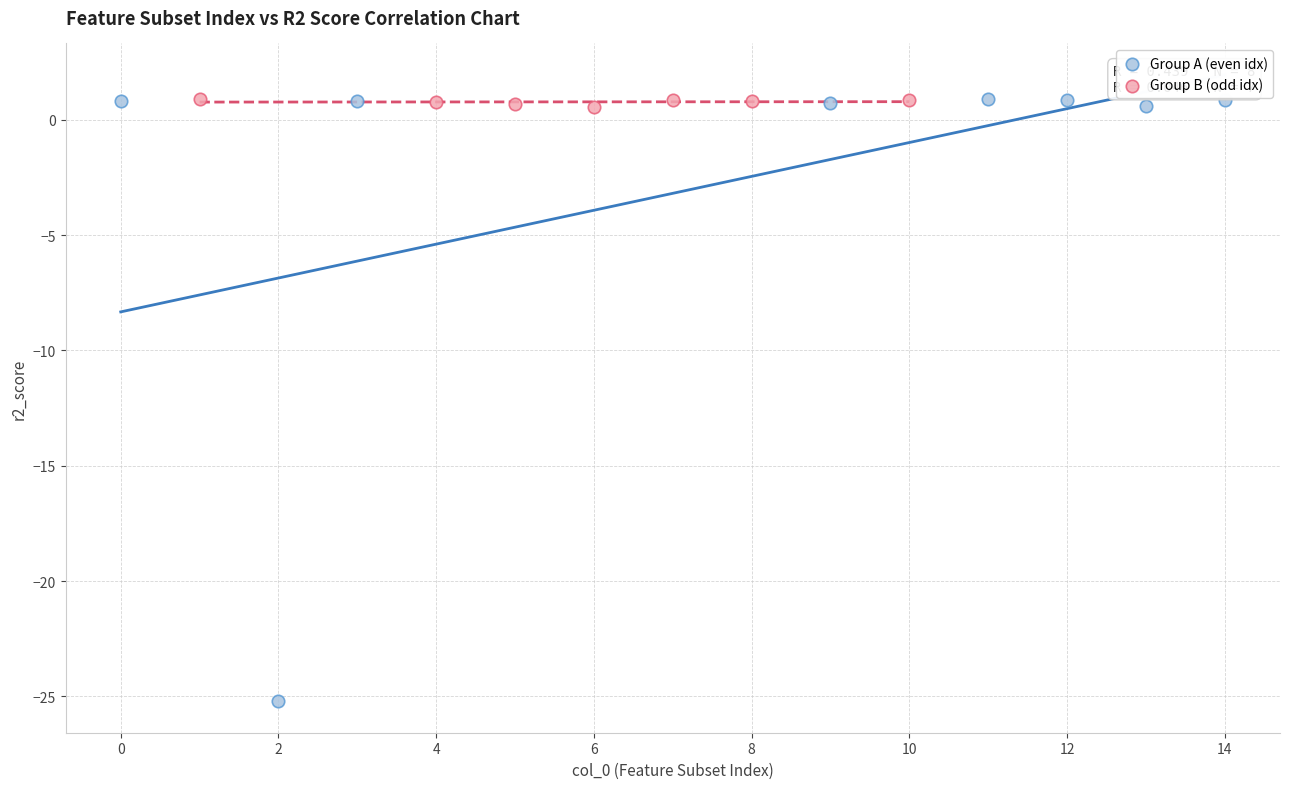

Which series contains the lowest Y value?

Group A (even idx)